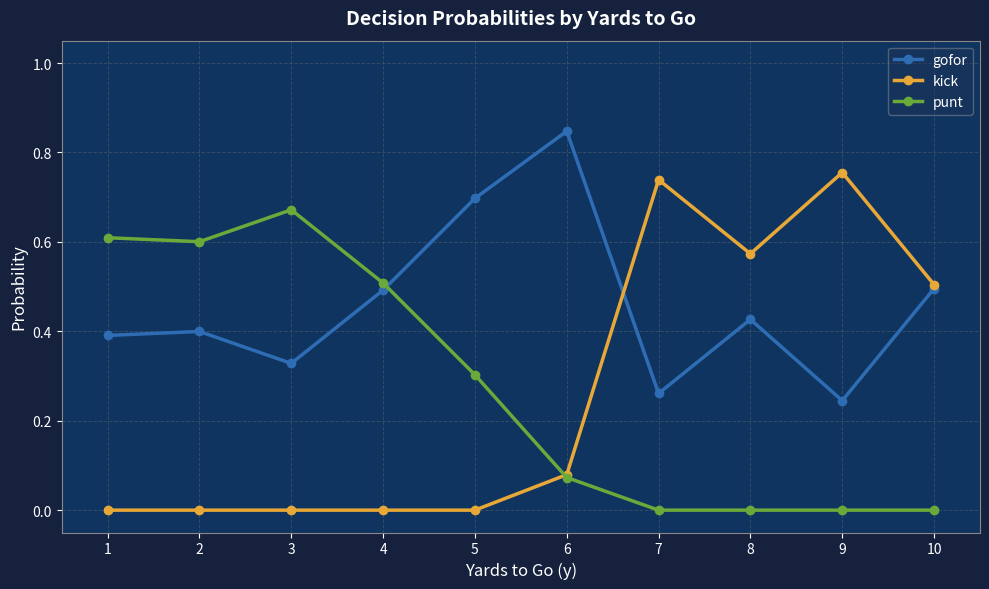

Which series has the widest spread of values?

kick